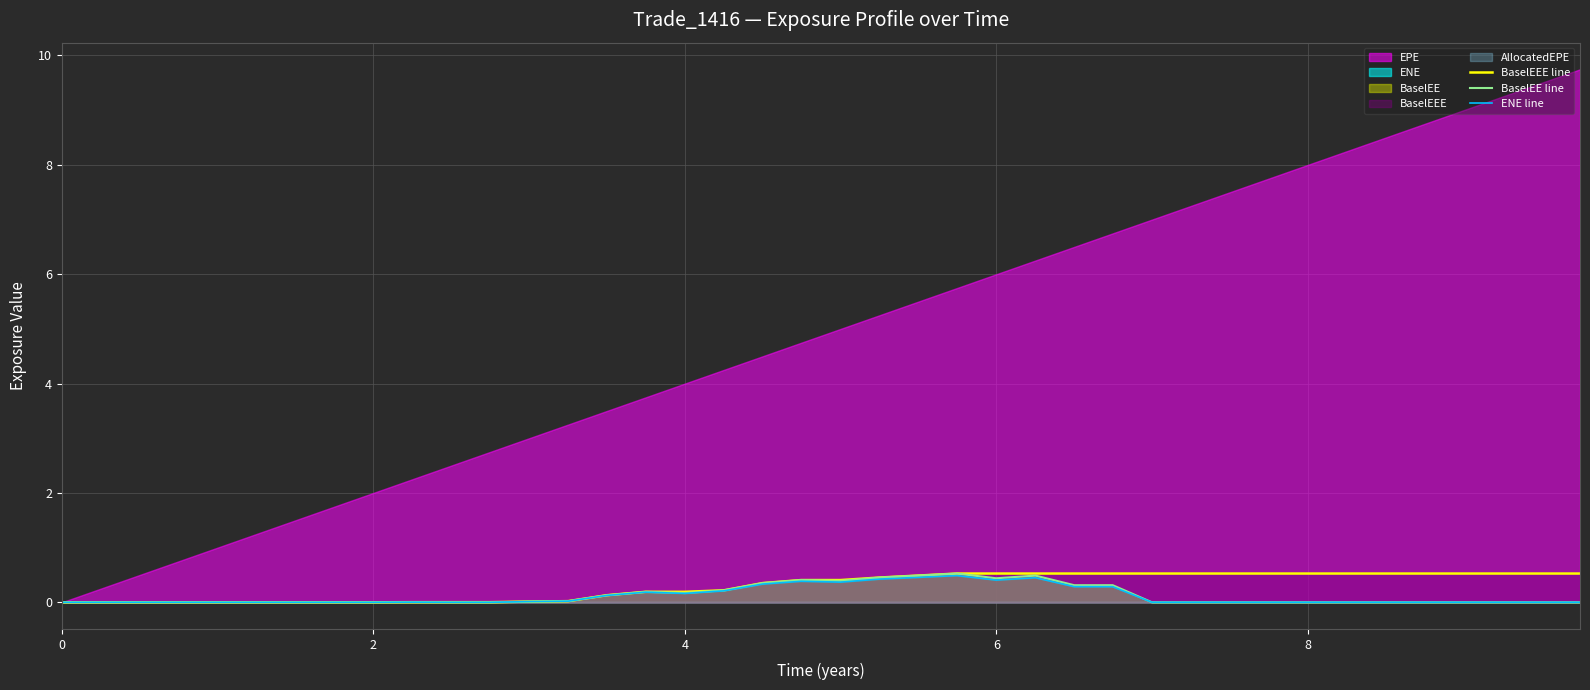

What is the maximum value for BaselEE line?

0.5